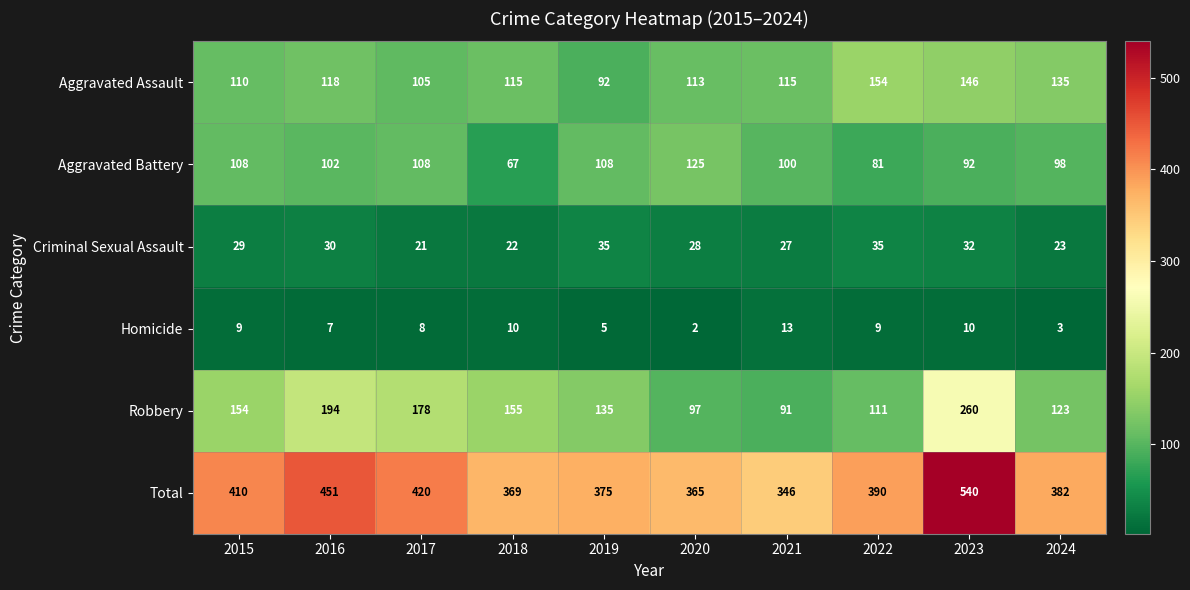

At which label does Aggravated Assault reach its peak?

2022